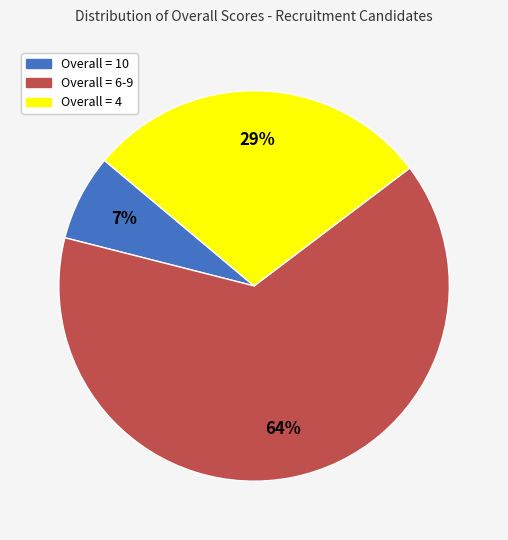

Does any single category account for the majority?

Yes